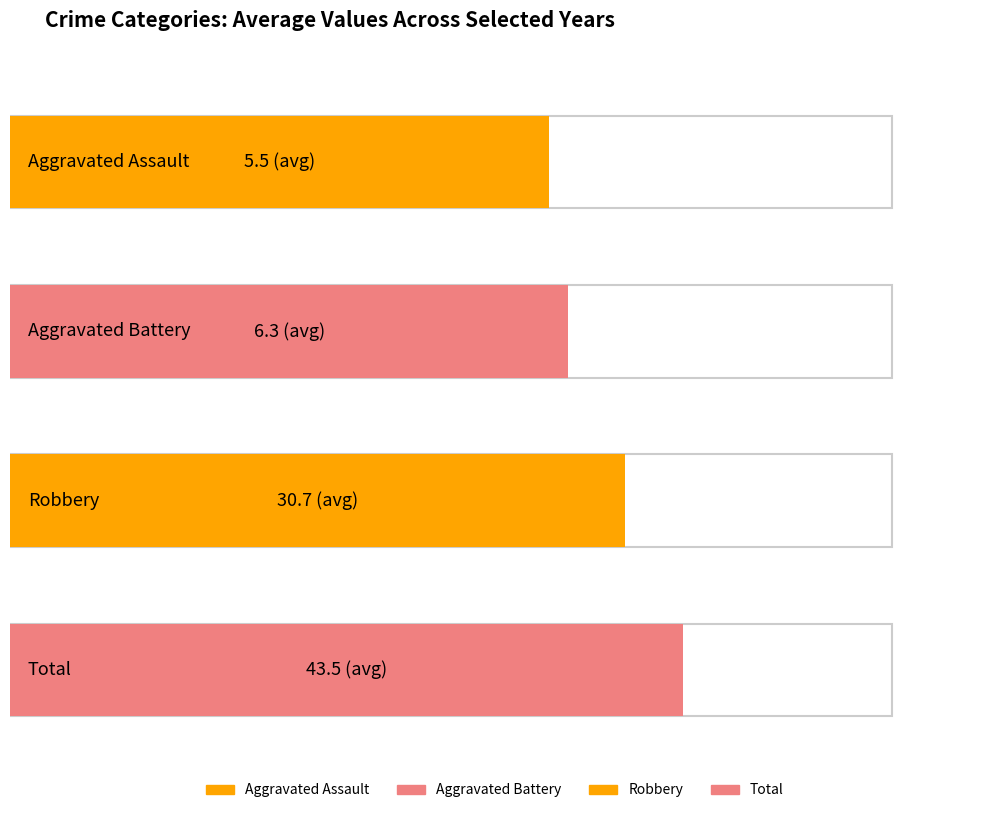

Reading right to left, extract all data points from this chart.

Aggravated Assault: 9	4	8	5	3	4
Aggravated Battery: 6	5	10	7	6	4
Robbery: 38	31	26	44	22	23
Total: 53	40	47	57	32	32